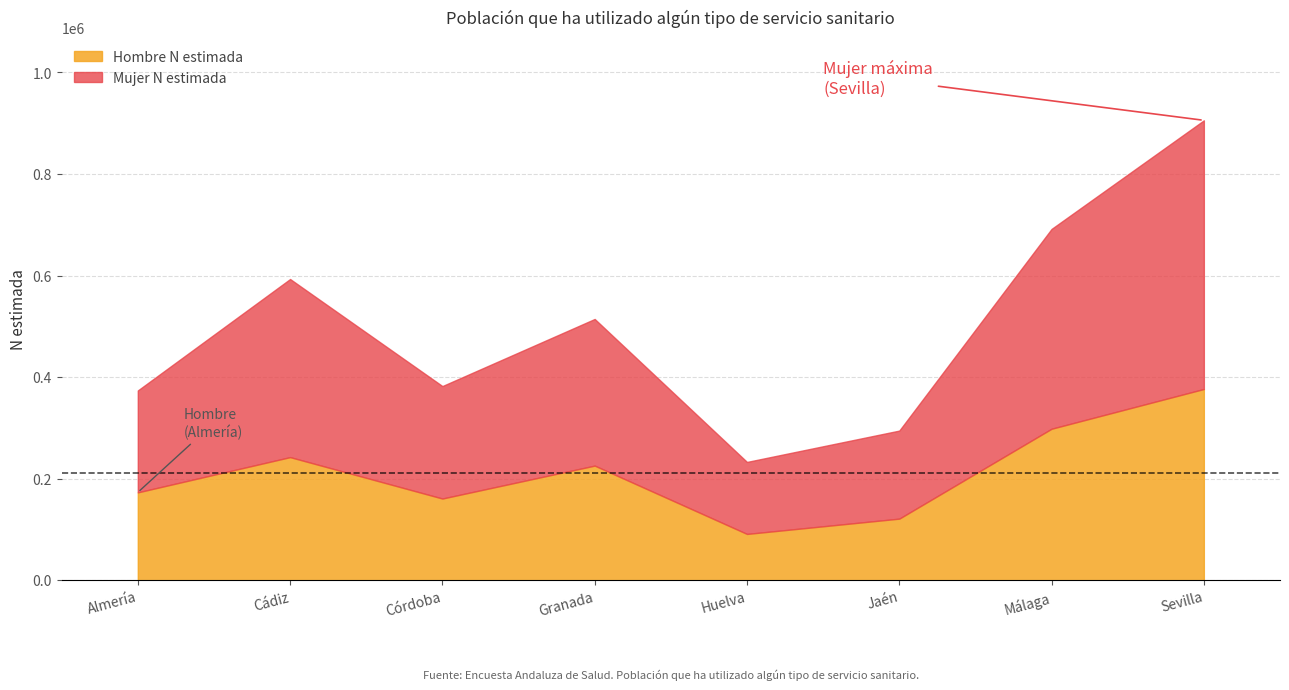

What position from the right is Málaga?

2